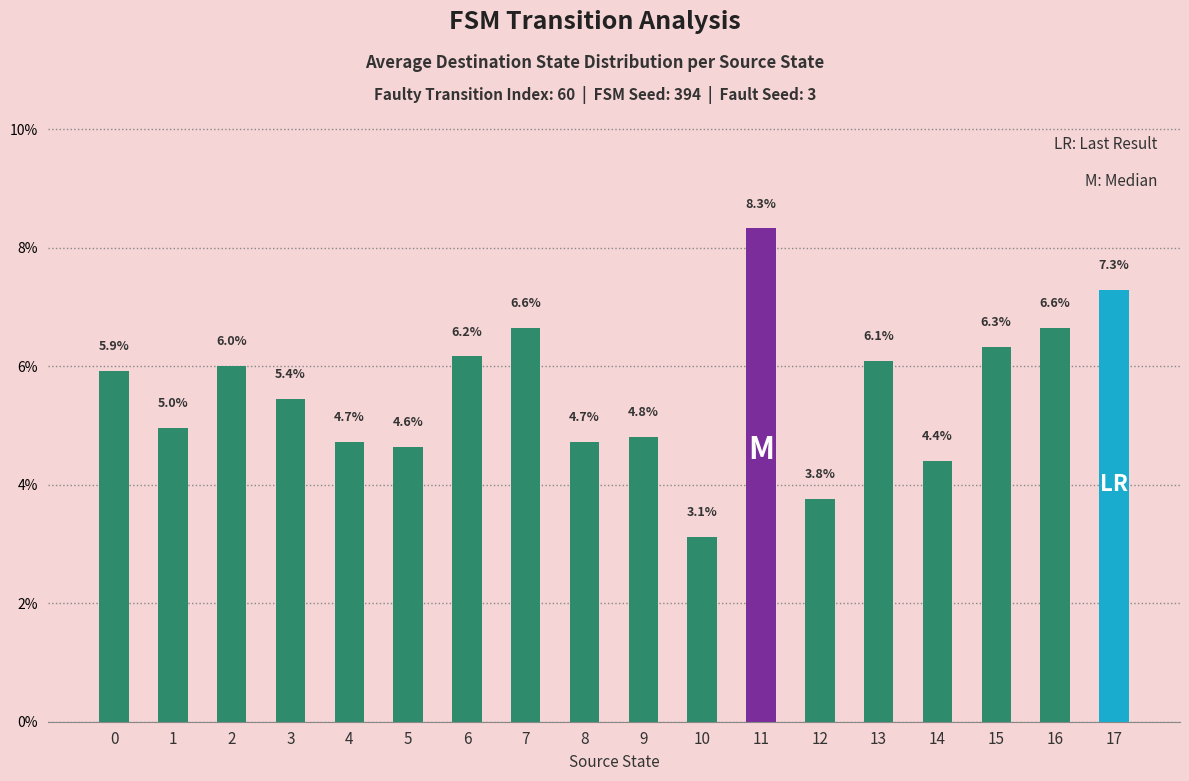

What is the value of the 1st bar from the left?

5.9